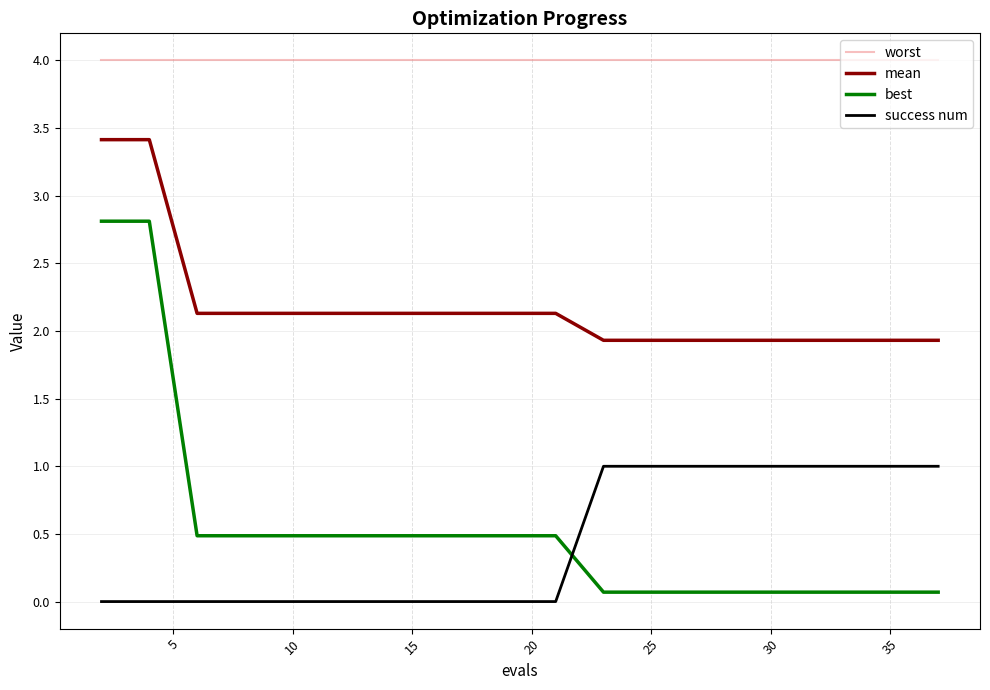

True or false: worst and best intersect in this chart.

False